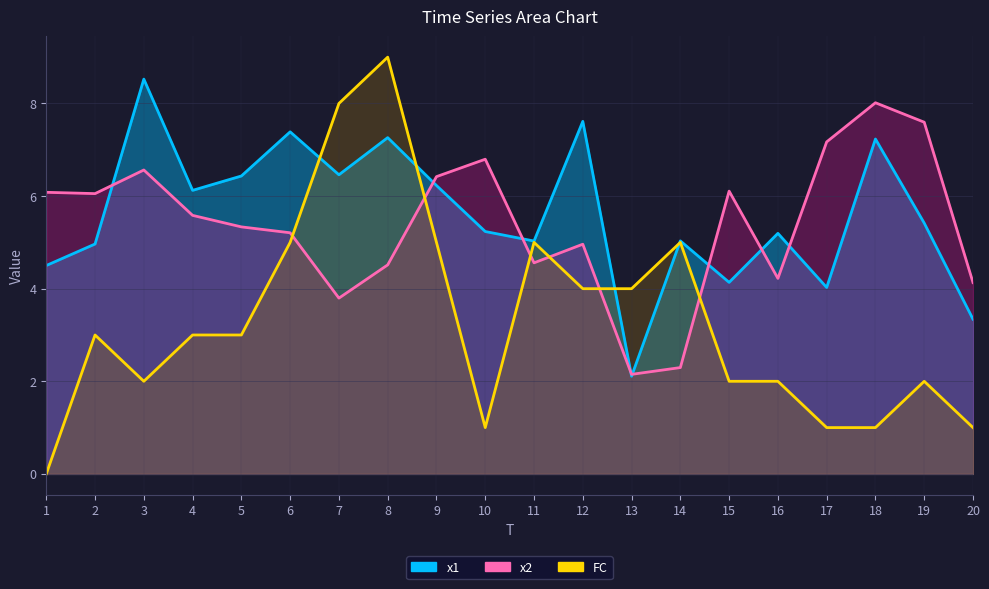

How many lines are shown in the chart?

3